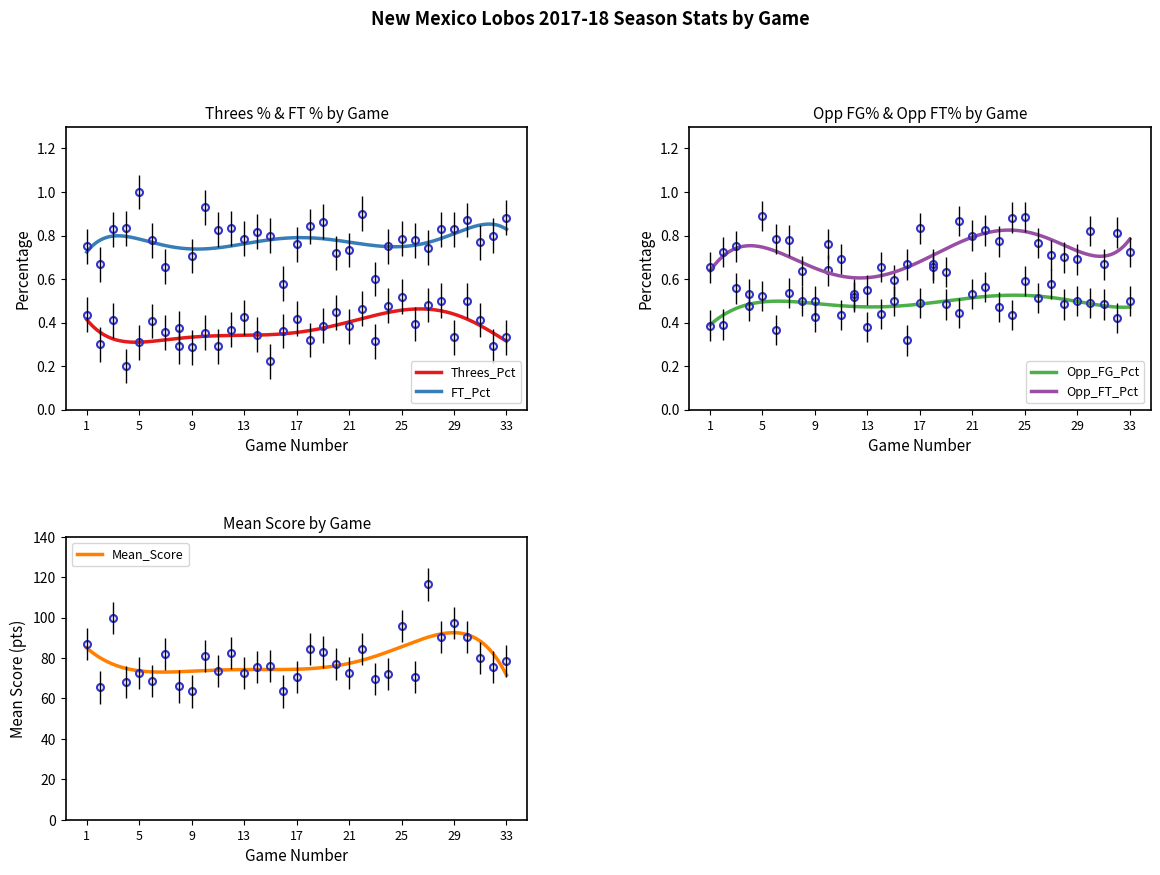

In Mean_Score, how many points are lower than both neighbors (excluding endpoints)?

2